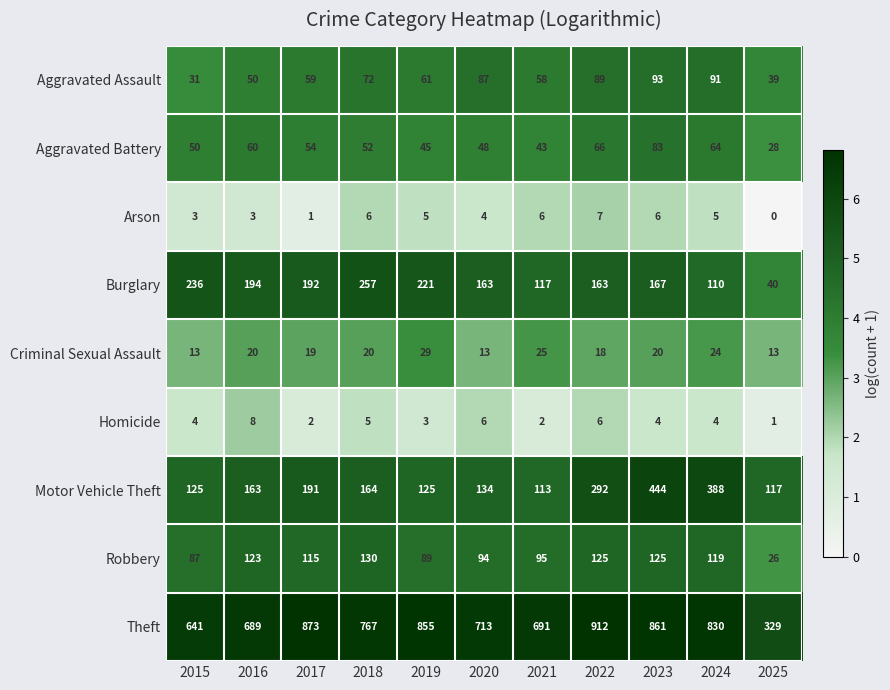

At which category is the sum across all series the highest?

2023